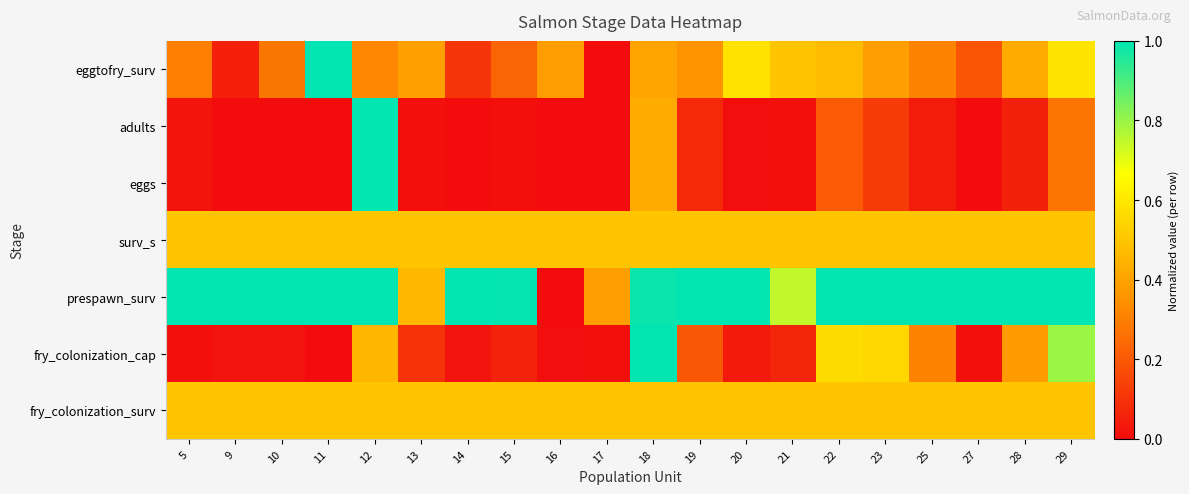

Count the number of data series in this chart.

7